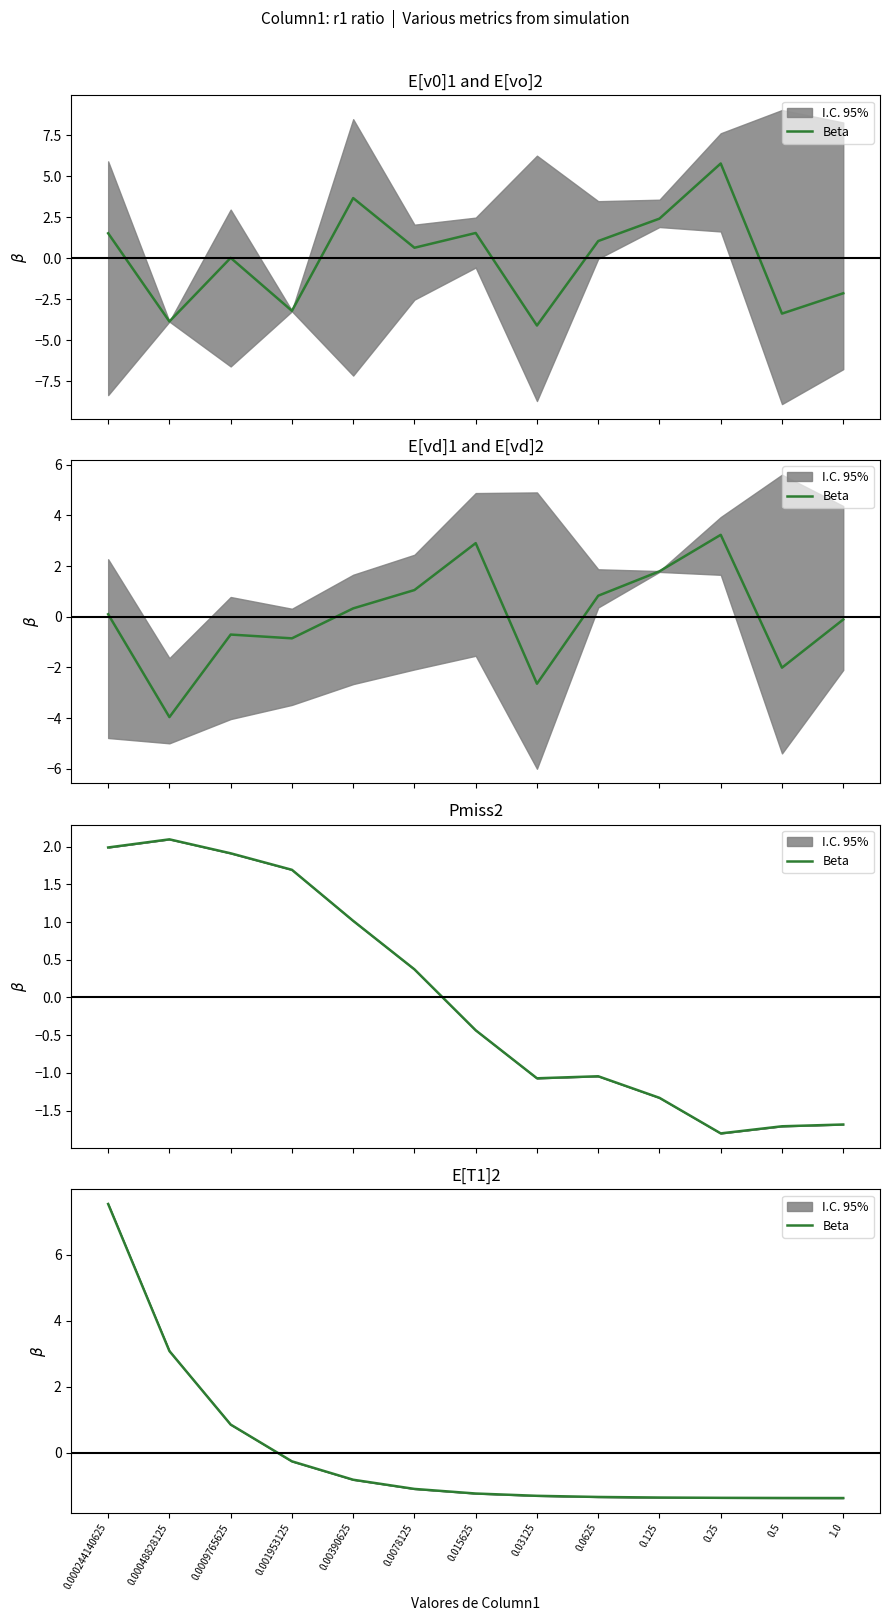

What is the greatest value displayed?

7.5